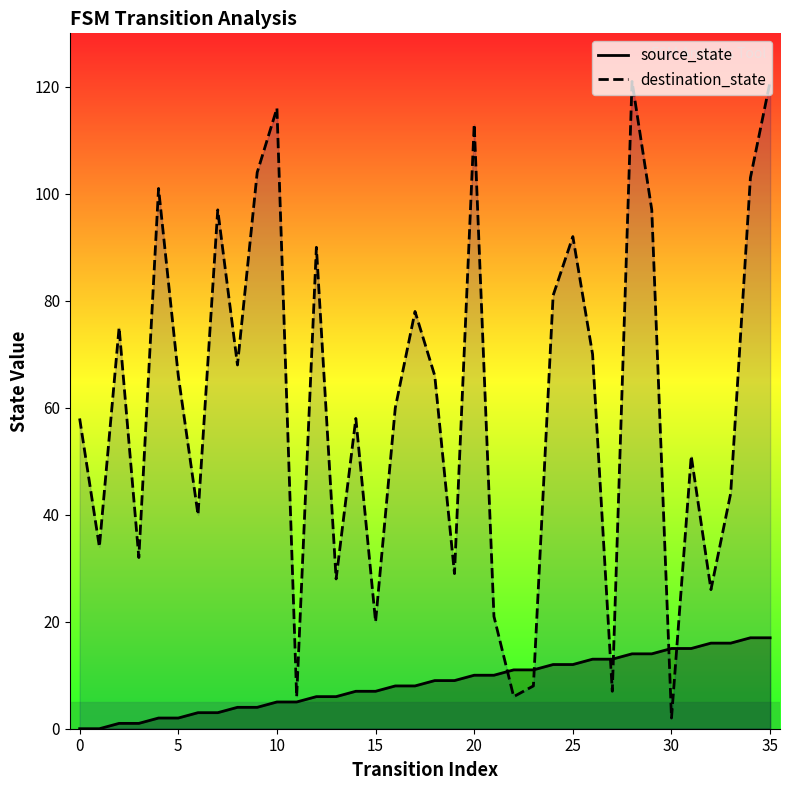

How many values in the source_state series exceed 9?

16